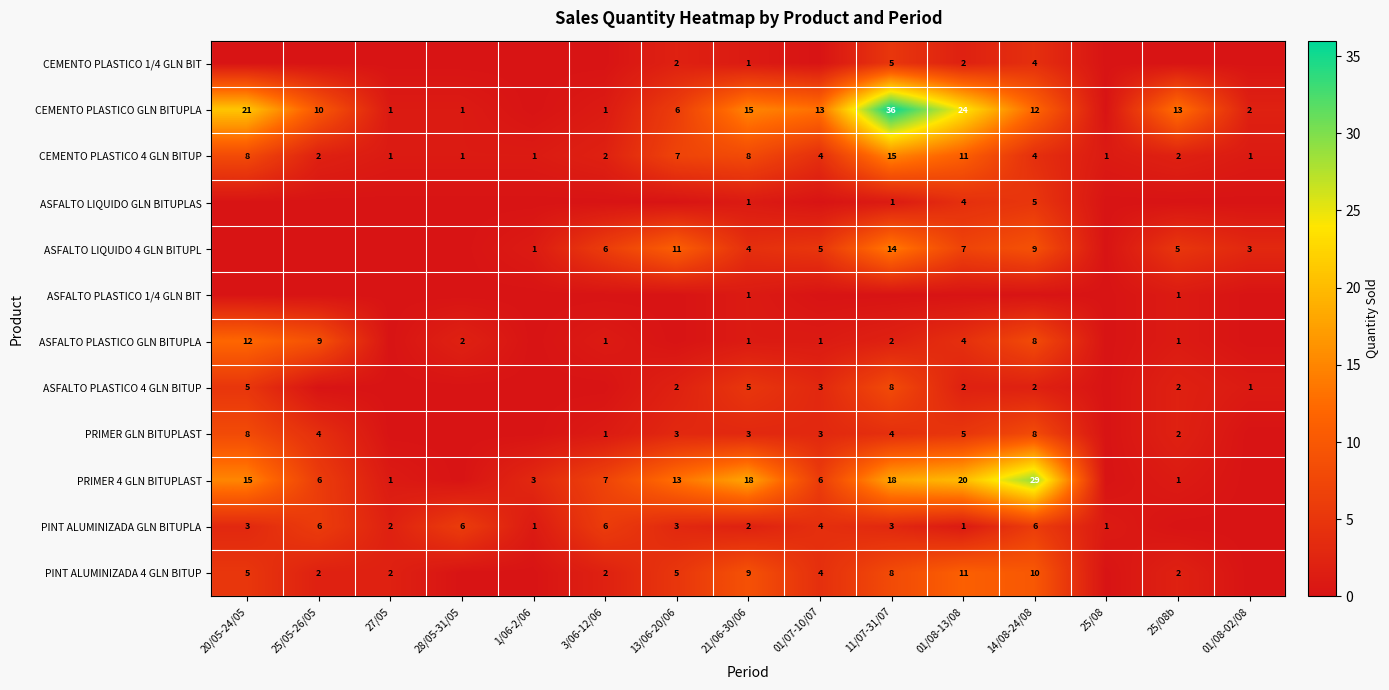

The value of PINT ALUMINIZADA 4 GLN BITUP at 27/05 is 2. True or false?

True